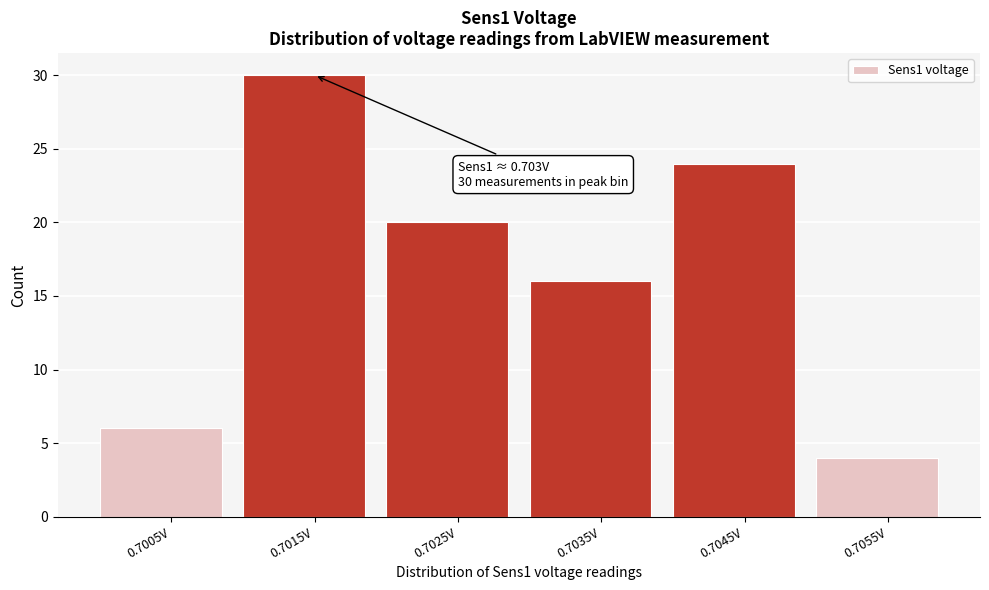

Reading left to right, what are all the values shown in this chart?

6	30	20	16	24	4